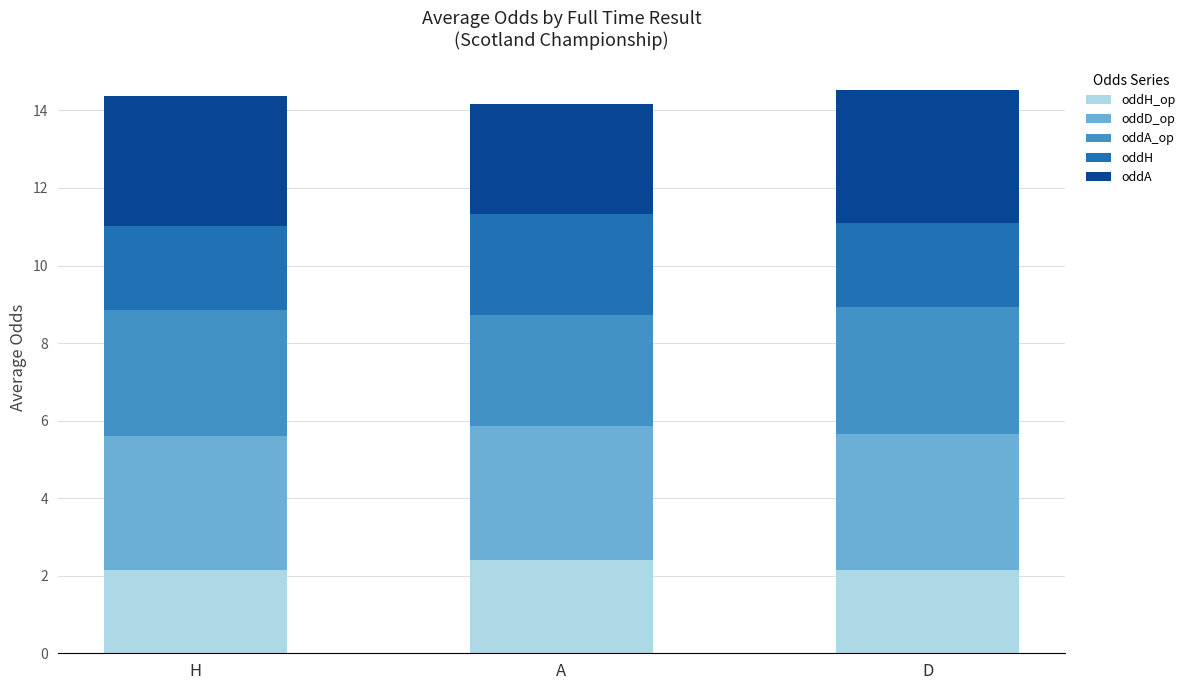

What is the total value across all series at H?

14.4